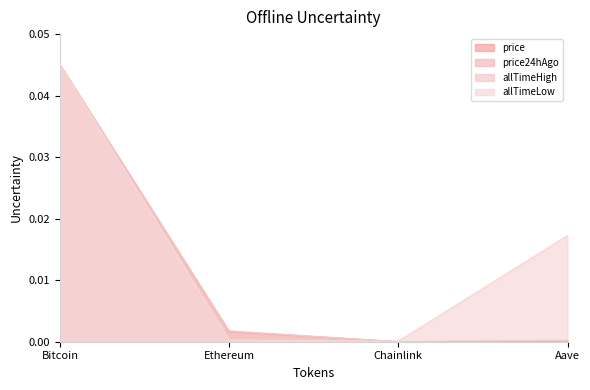

How many lines are shown in the chart?

4